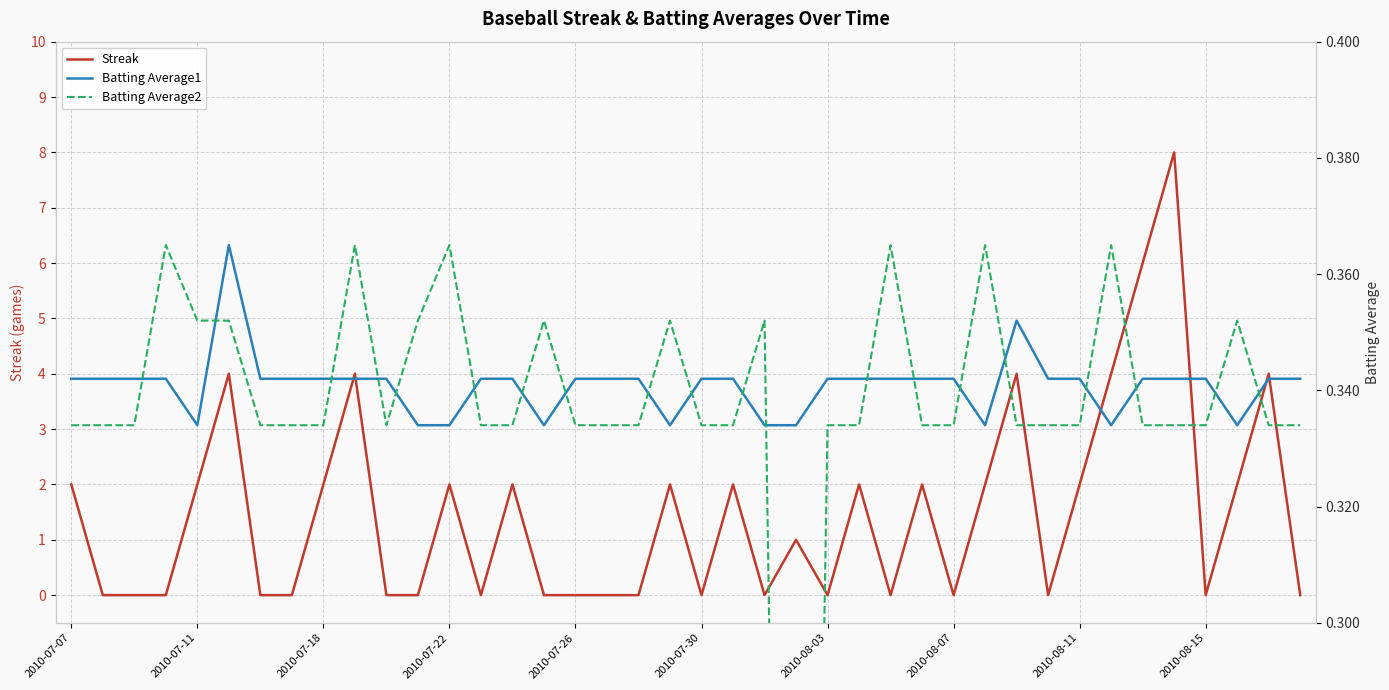

What position from the left is 29?

30